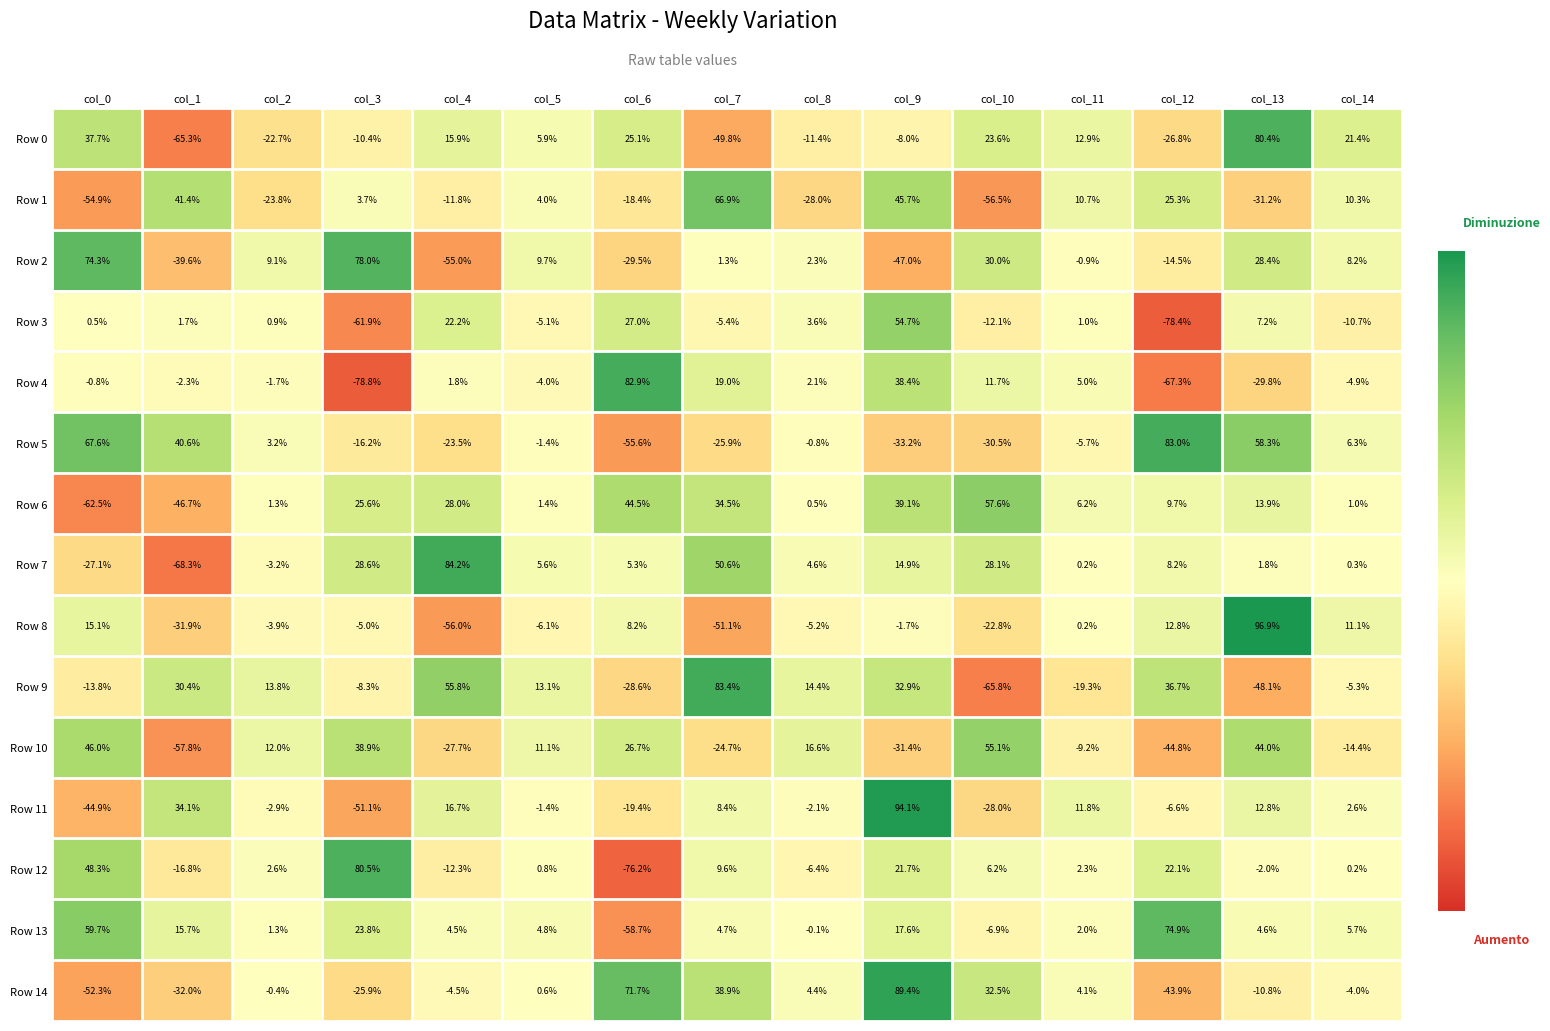

True or false: Row 3 has a value of 1.3 at col_8.

False